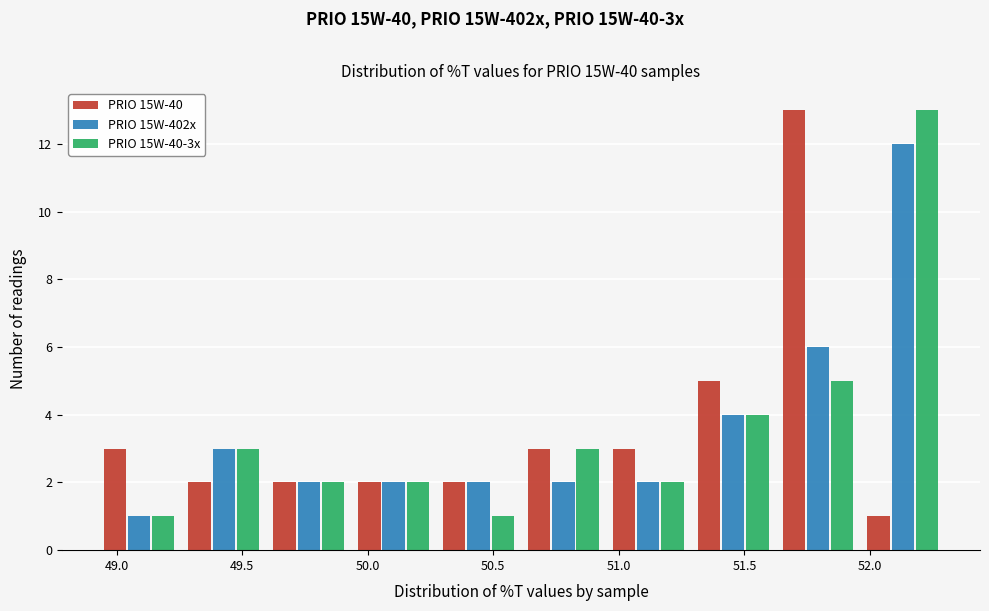

Reading left to right, list every range on the x-axis with the height of the bar of each series over it. Neither the bar edges nor the heights are printed on the chart, so give them approximately, as read against the axes.

48.90 to 49.25: PRIO 15W-40=3	PRIO 15W-402x=1	PRIO 15W-40-3x=1
49.25 to 49.60: PRIO 15W-40=2	PRIO 15W-402x=3	PRIO 15W-40-3x=3
49.60 to 49.95: PRIO 15W-40=2	PRIO 15W-402x=2	PRIO 15W-40-3x=2
49.95 to 50.25: PRIO 15W-40=2	PRIO 15W-402x=2	PRIO 15W-40-3x=2
50.25 to 50.60: PRIO 15W-40=2	PRIO 15W-402x=2	PRIO 15W-40-3x=1
50.60 to 50.95: PRIO 15W-40=3	PRIO 15W-402x=2	PRIO 15W-40-3x=3
50.95 to 51.30: PRIO 15W-40=3	PRIO 15W-402x=2	PRIO 15W-40-3x=2
51.30 to 51.60: PRIO 15W-40=5	PRIO 15W-402x=4	PRIO 15W-40-3x=4
51.60 to 51.95: PRIO 15W-40=13	PRIO 15W-402x=6	PRIO 15W-40-3x=5
51.95 to 52.30: PRIO 15W-40=1	PRIO 15W-402x=12	PRIO 15W-40-3x=13